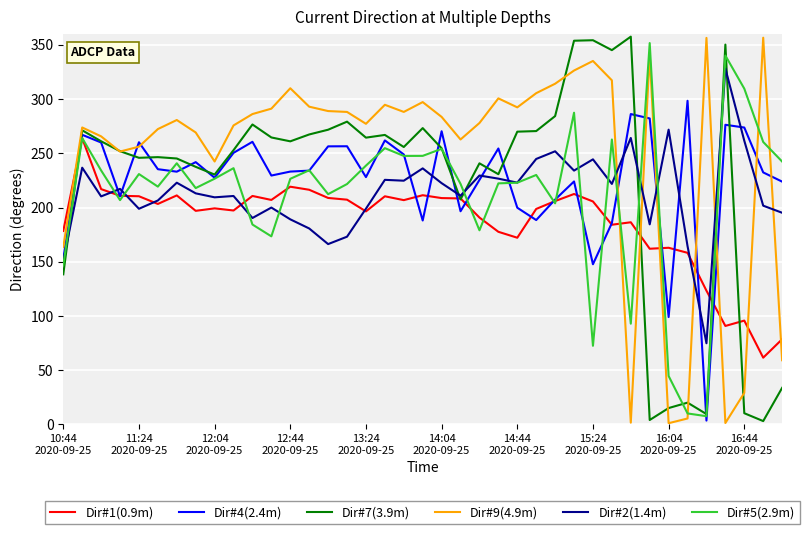

What is the difference between the maximum and minimum values in the Dir#5(2.9m) series?

344.1